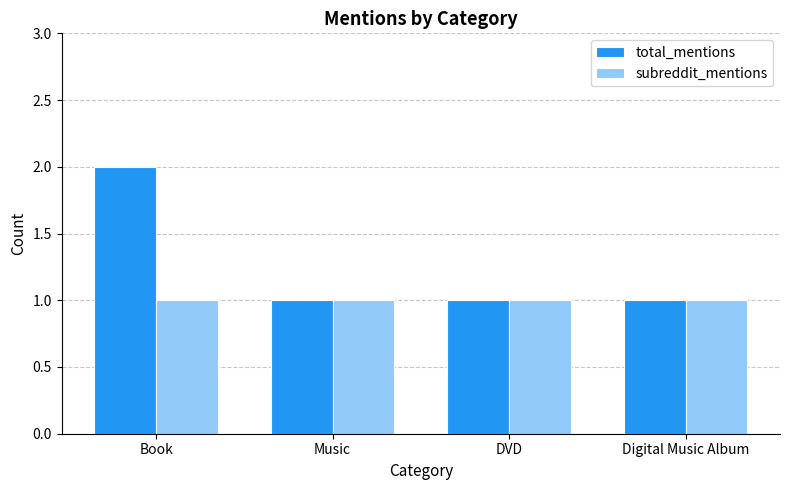

What is the value of the total_mentions bar at the 4th from the left?

1